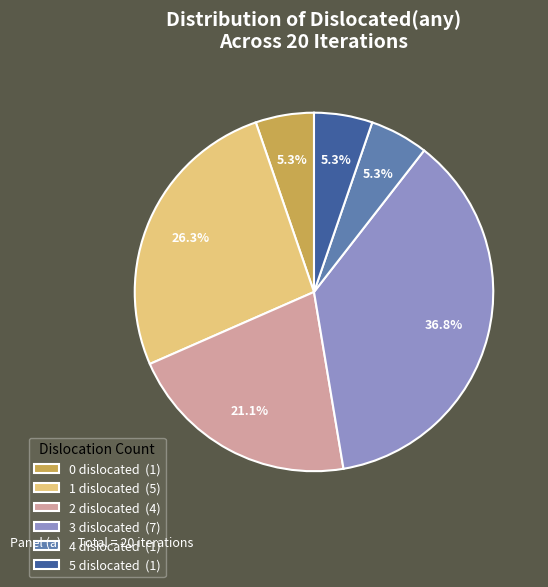

Does any single category account for the majority?

No